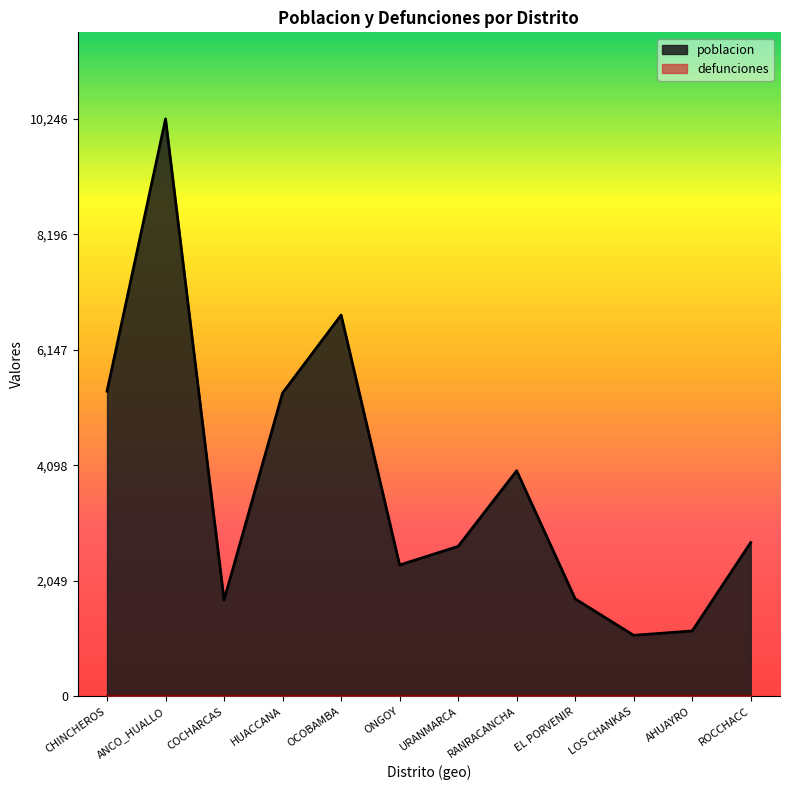

List the labels in order of value, smallest first.

LOS CHANKAS, AHUAYRO, COCHARCAS, EL PORVENIR, ONGOY, URANMARCA, ROCCHACC, RANRACANCHA, HUACCANA, CHINCHEROS, OCOBAMBA, ANCO_HUALLO